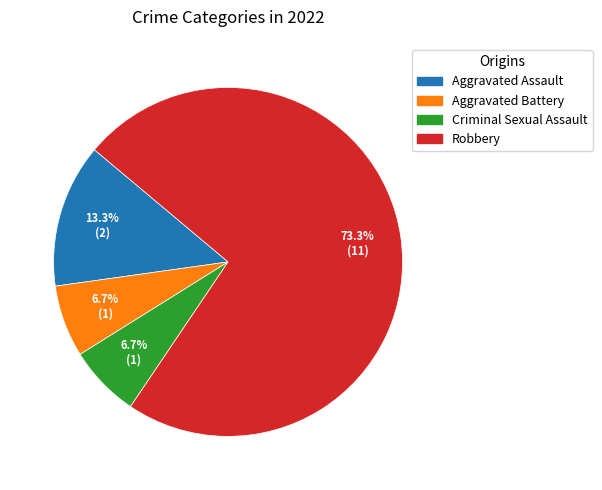

Combined, do Aggravated Battery and Robbery account for over 50%?

Yes